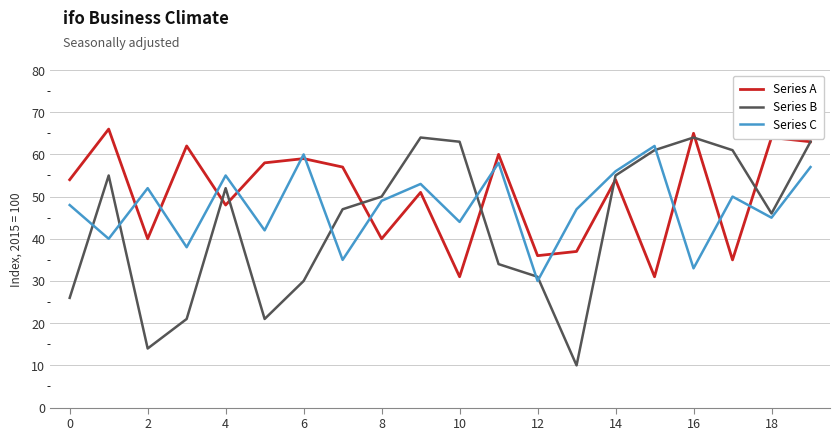

What is the minimum value shown in the chart?

10